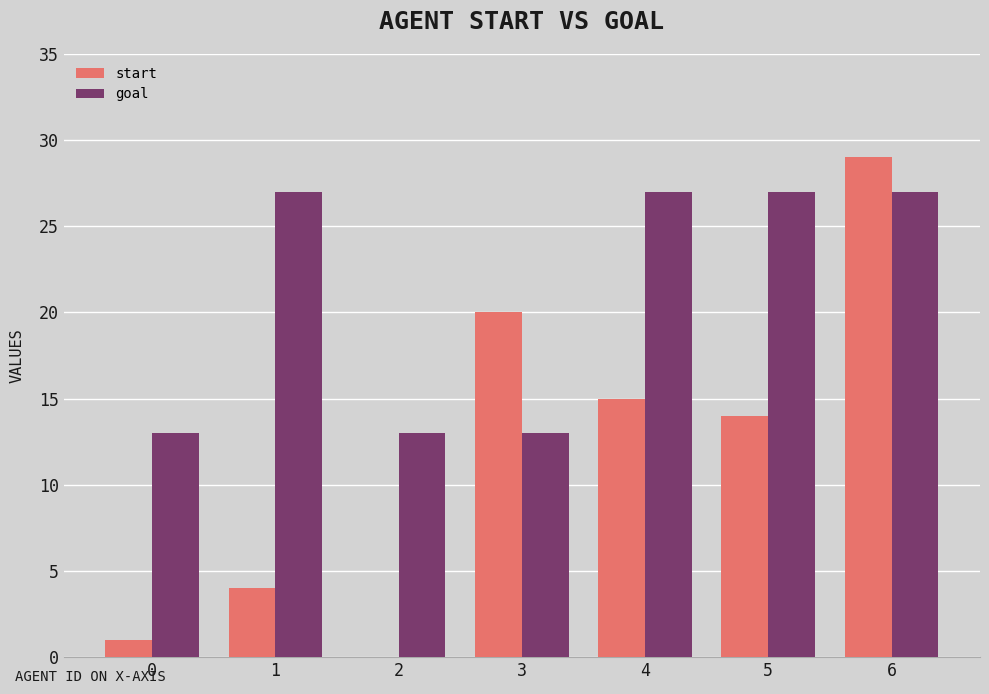

How many goal values are between 13 and 27?

7